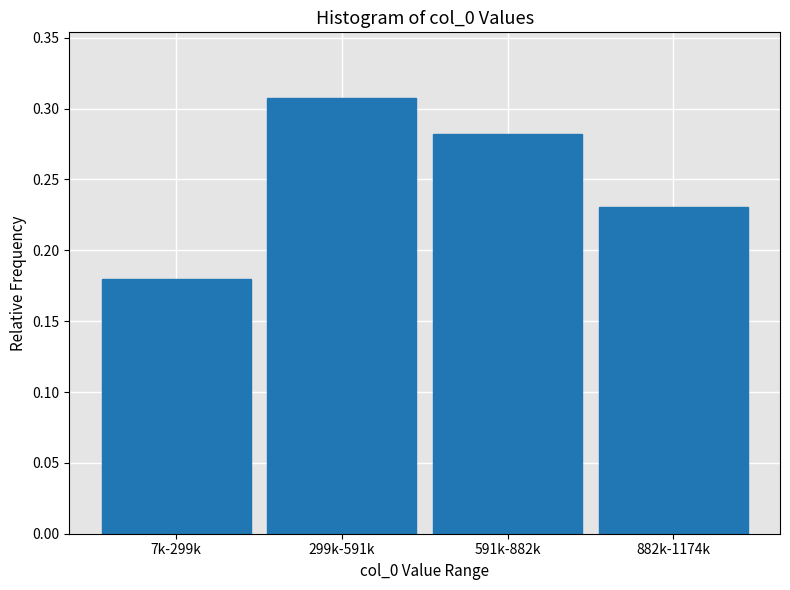

What is the change in value from 7k-299k to 882k-1174k?

+0.1